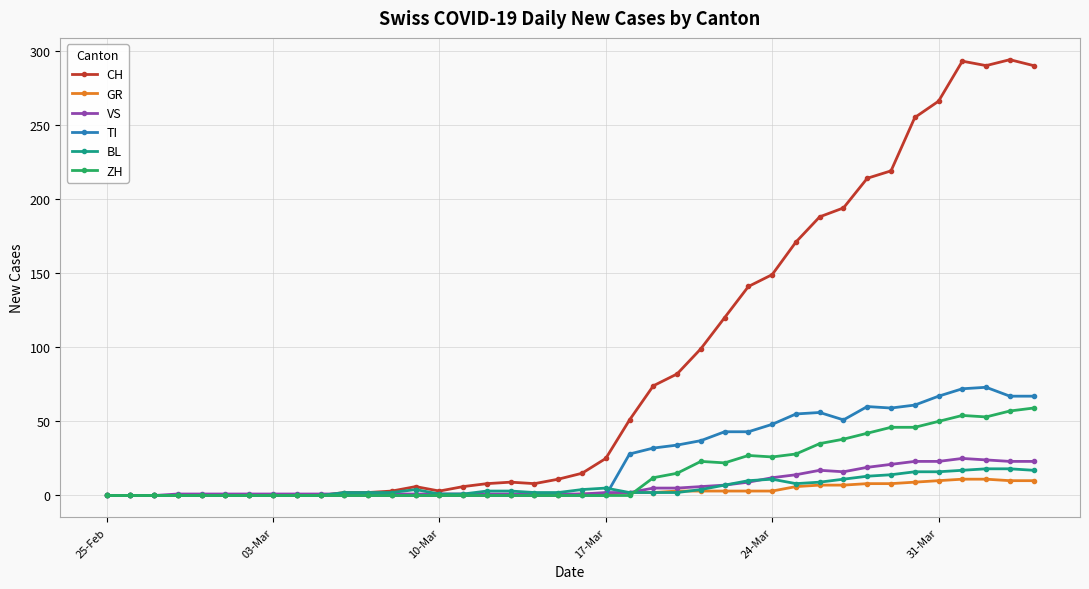

At how many categories does at least one series exceed 71?

17